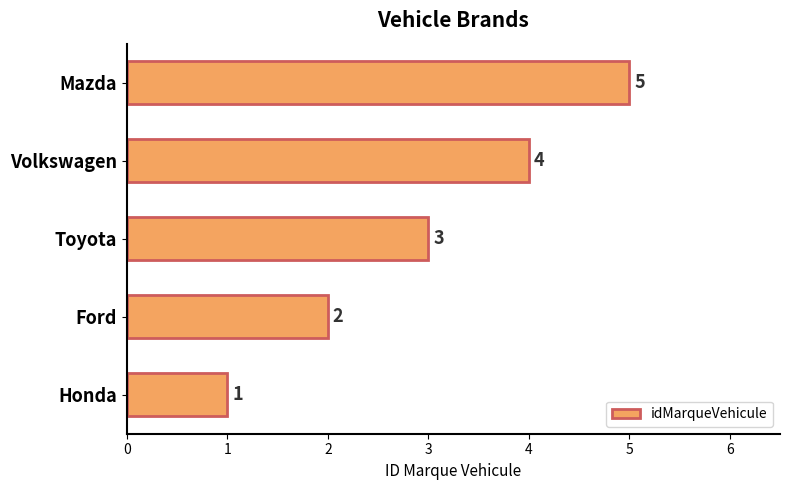

Approximately how many times larger is the value at Ford compared to Volkswagen?

0.5